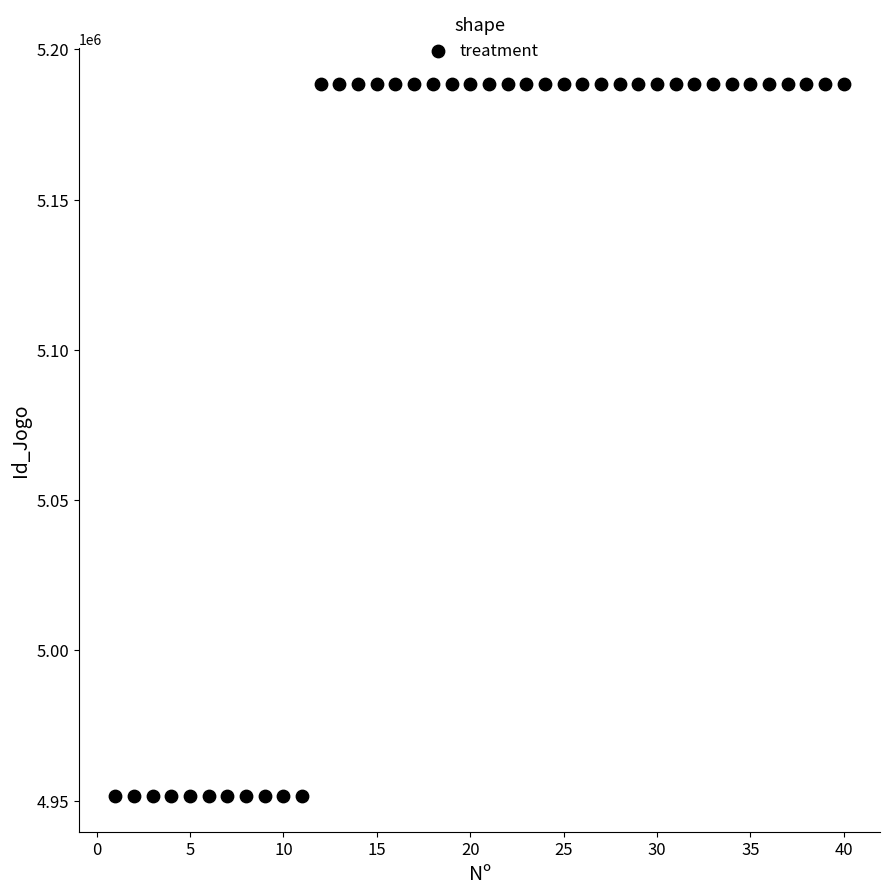

What is the range of X values (max minus min)?

39